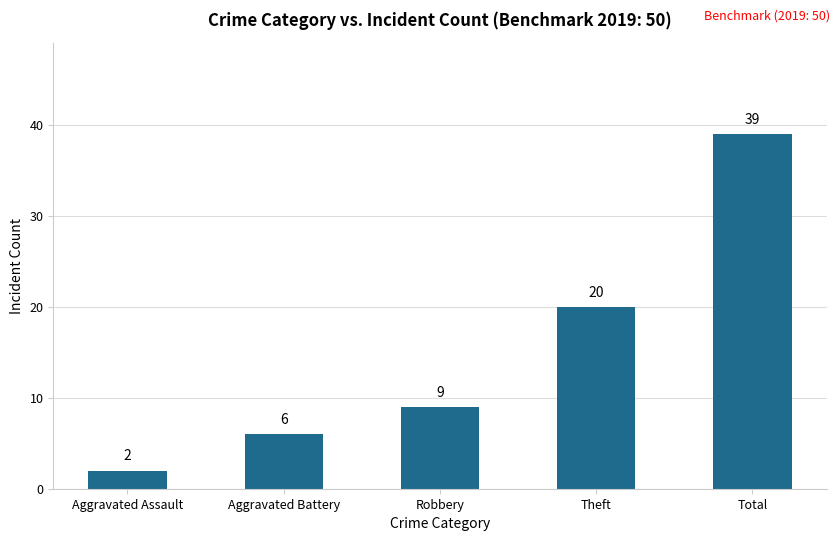

The chart shows a value of 6 at Aggravated Battery. True or false?

True